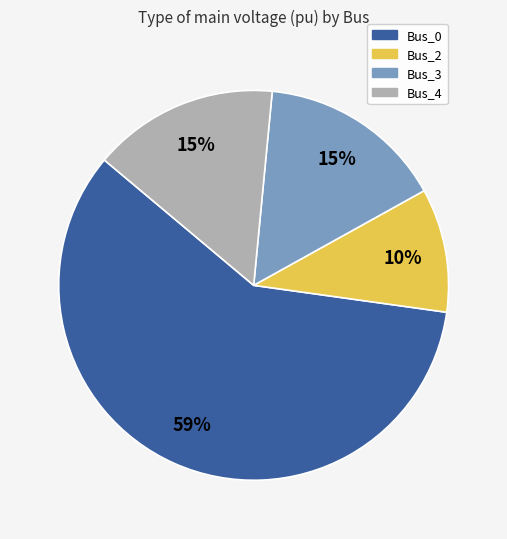

Is there a majority slice in this chart?

Yes